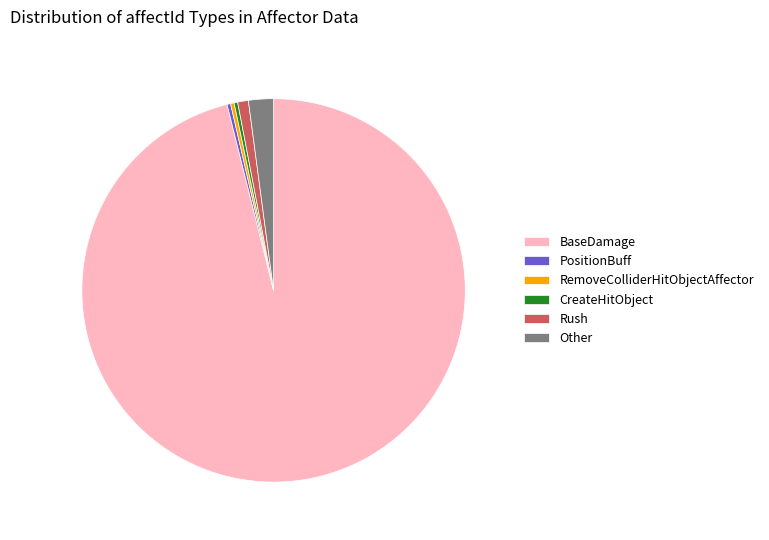

How many slices are in this pie chart?

6